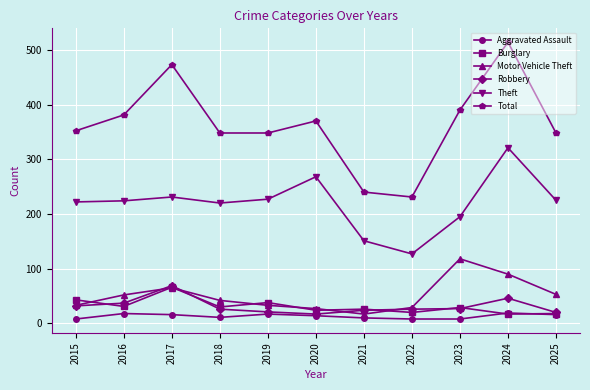

Between 2020 and 2021, which series saw the biggest shift?

Total